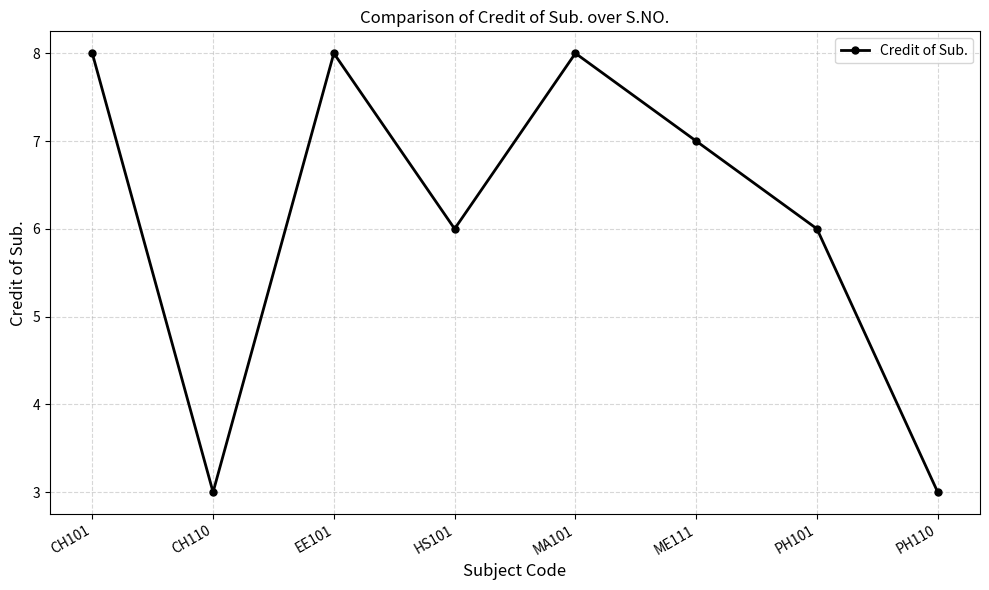

The chart shows a value of 3 at HS101. True or false?

False